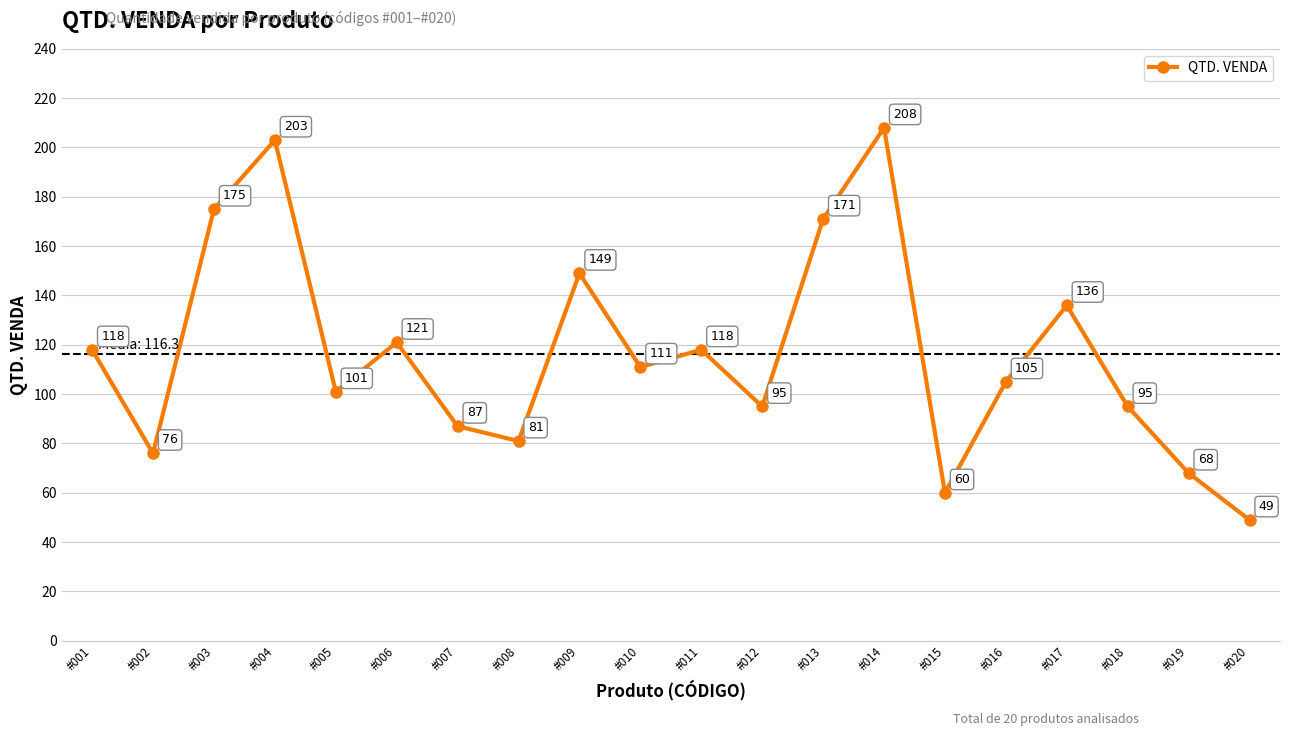

What is the change in value from #009 to #015?

-89